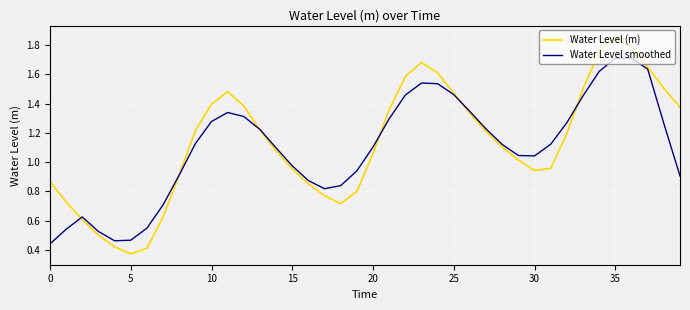

Rank the series by their maximum value, from highest to lowest.

Water Level (m), Water Level smoothed